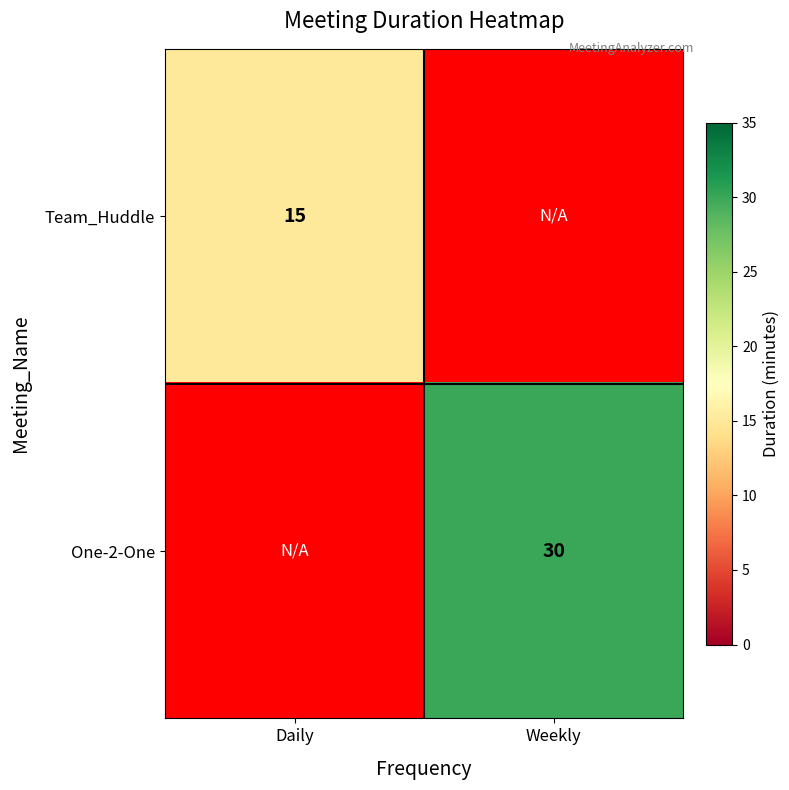

What is the minimum value shown in the chart?

15.0